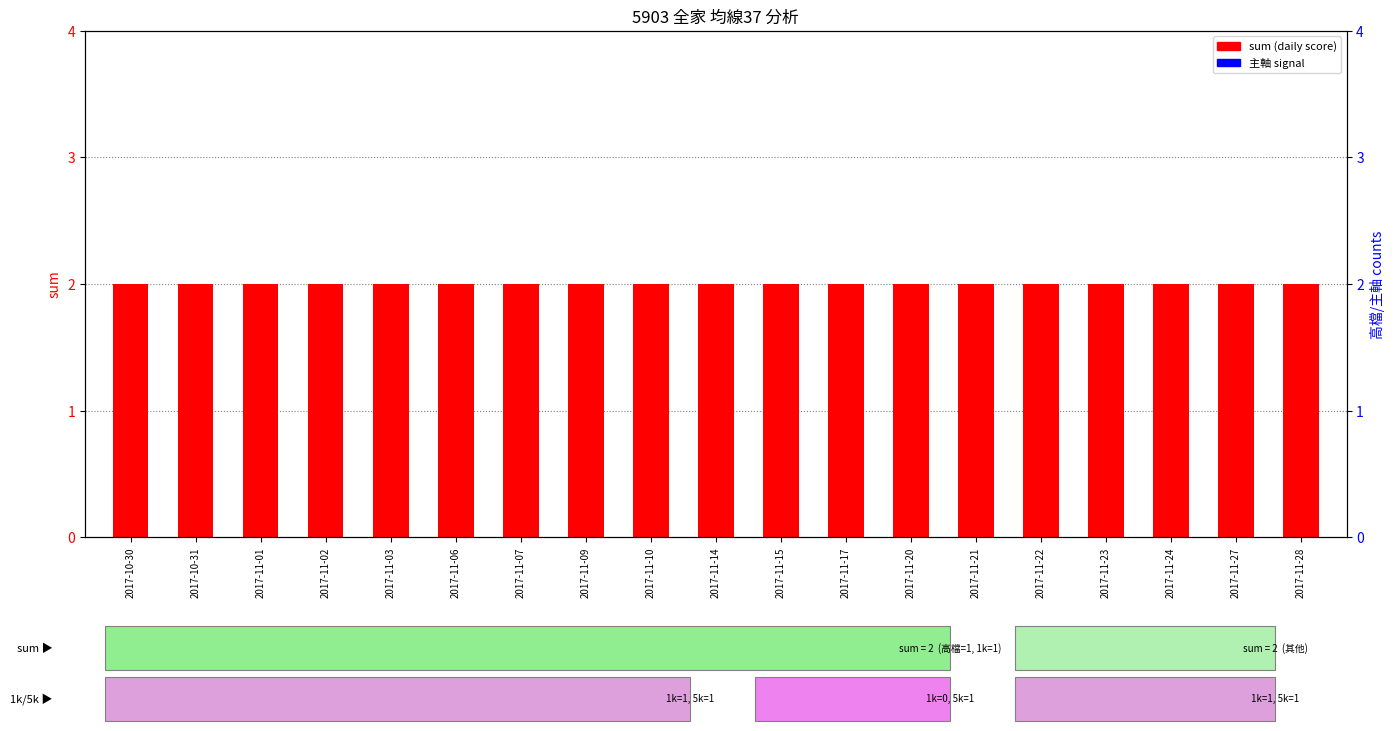

Is it true that 主軸 equals 0 at 2017-11-28?

True